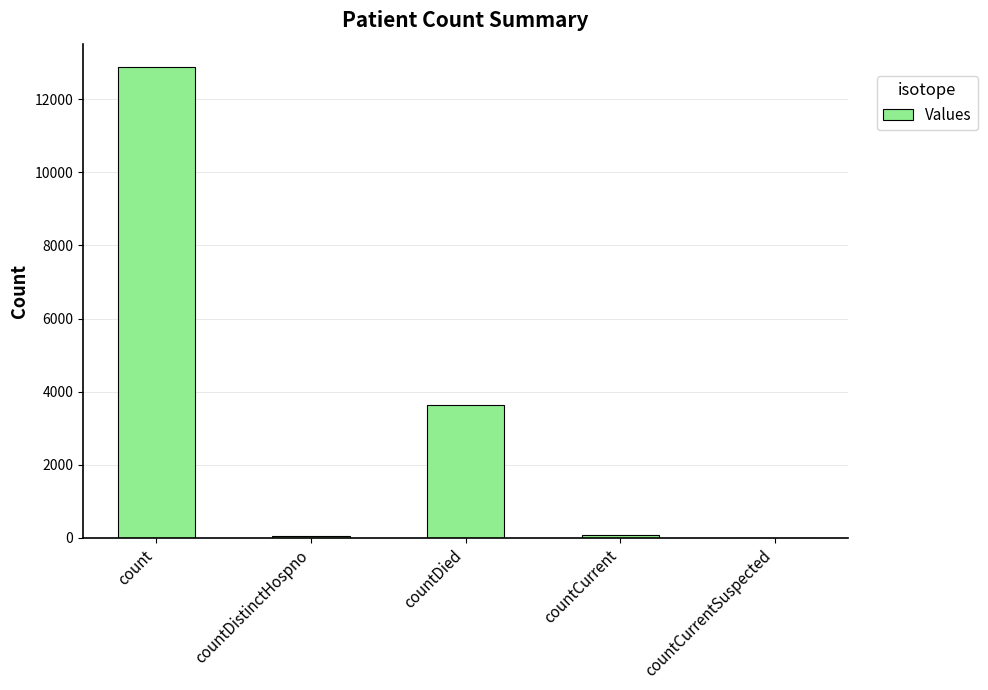

How many distinct data groups are displayed?

1